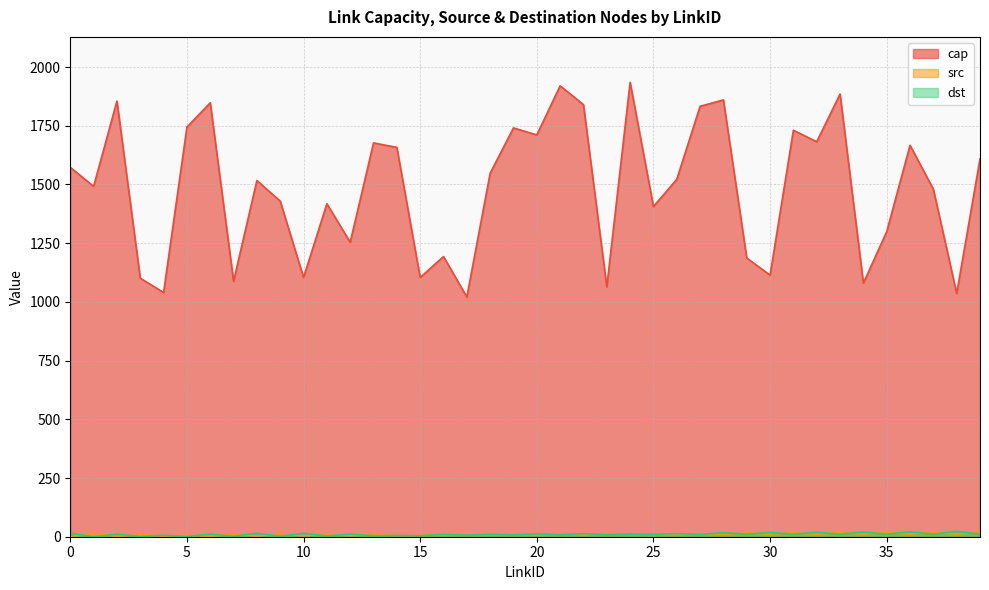

What are all the series names shown in the legend?

cap, src, dst